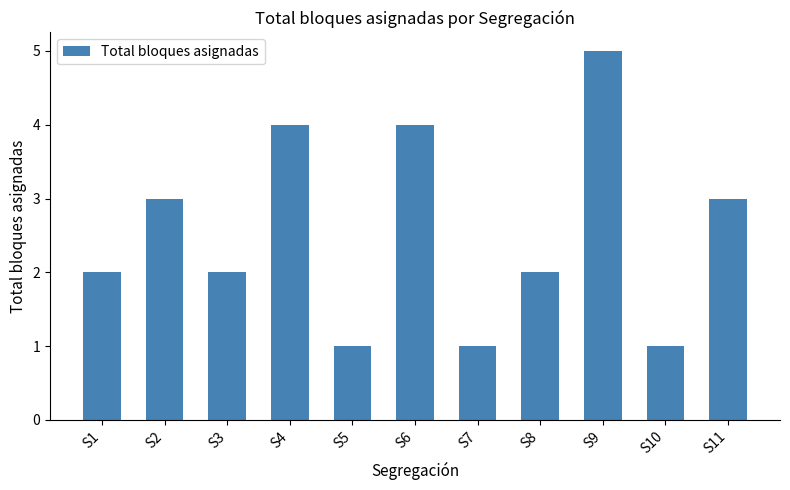

What is the sum of all values?

28